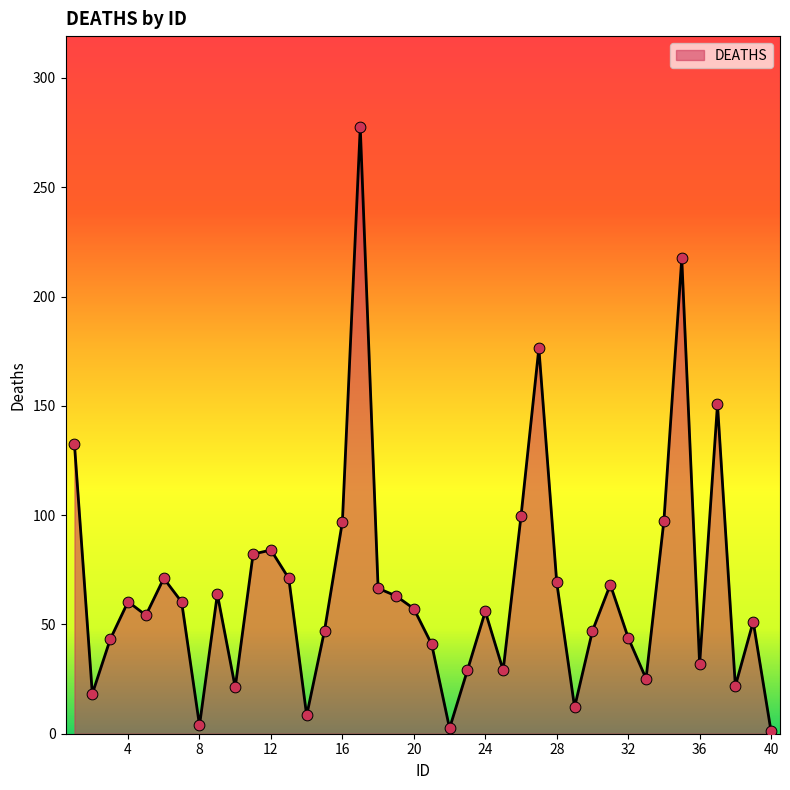

What is the greatest value displayed?

277.5